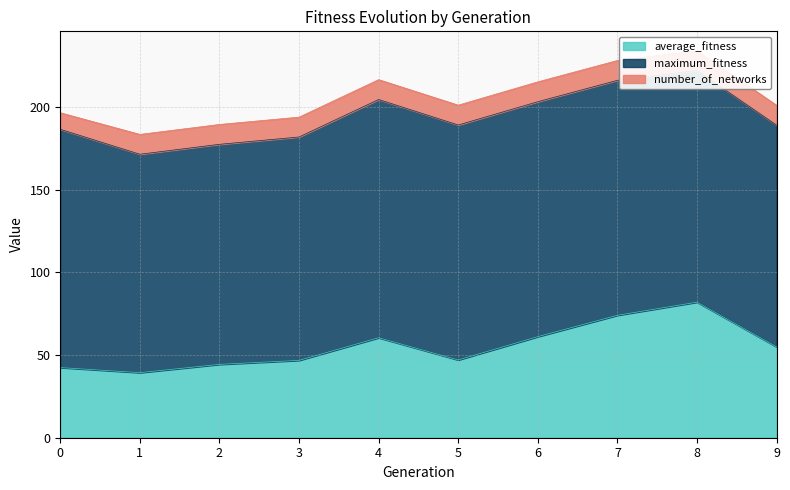

Which series has the largest range (max minus min)?

average_fitness